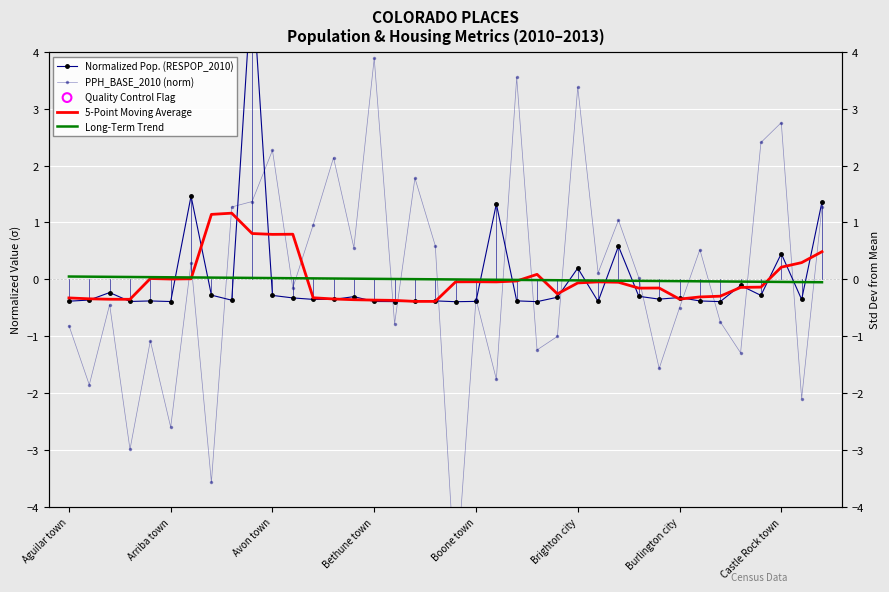

Which series reaches the minimum Y coordinate?

PPH_BASE_2010 (norm)